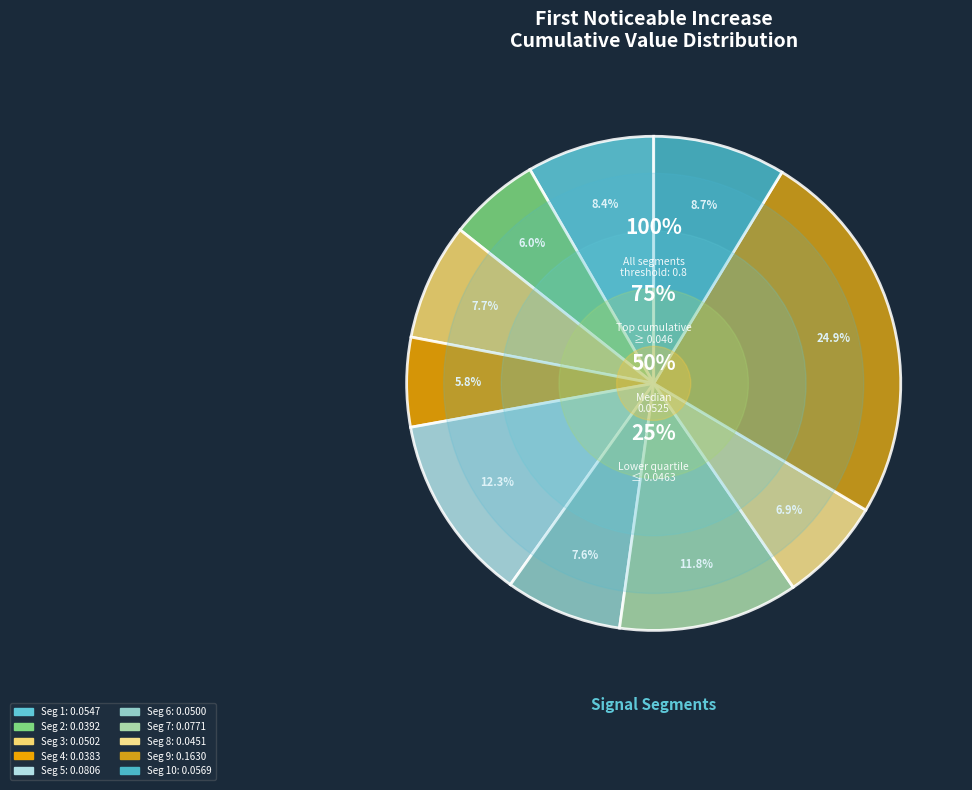

What is the largest slice in the pie chart?

signal segment 9